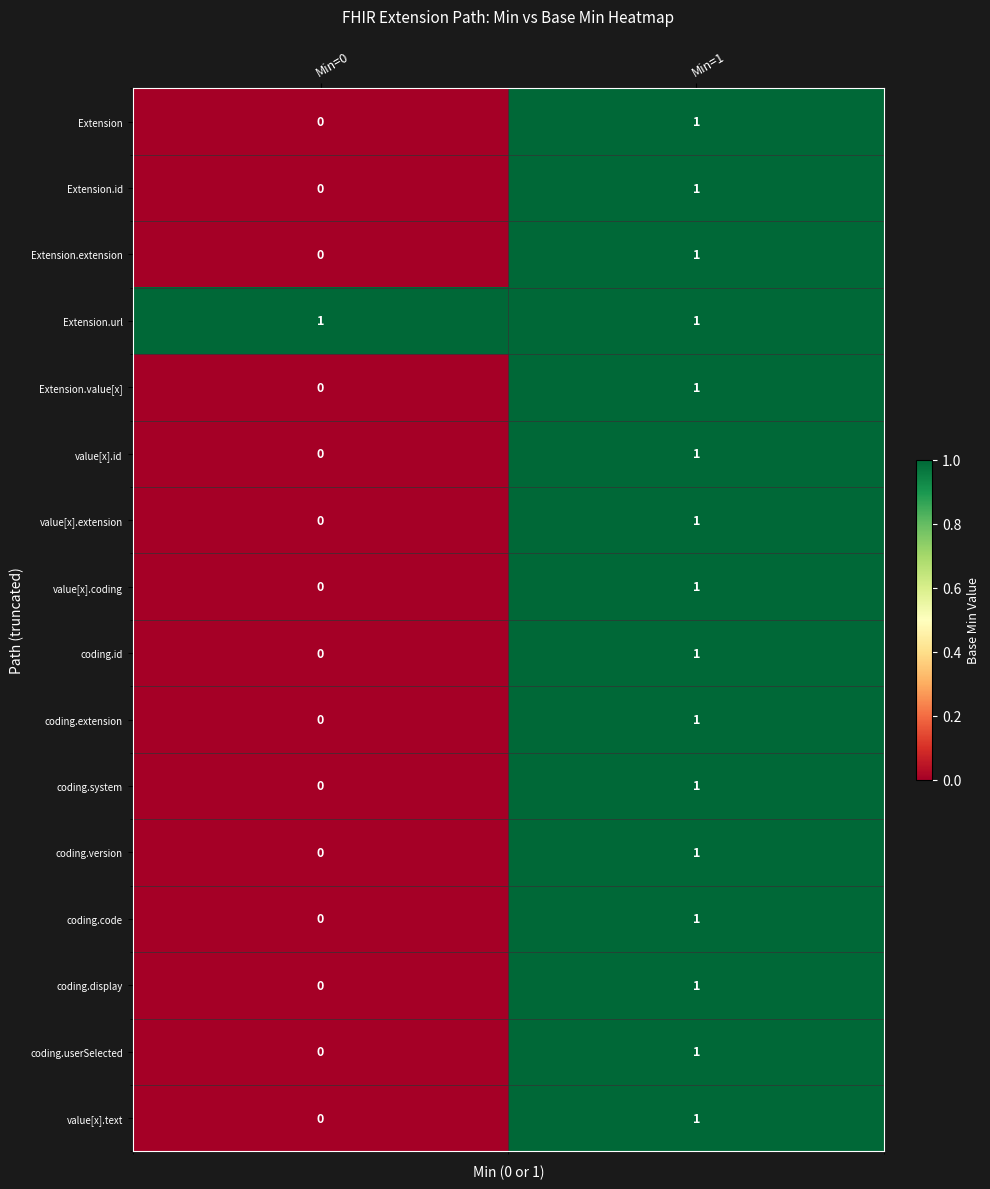

How many values in the value[x].text series are below 1?

1